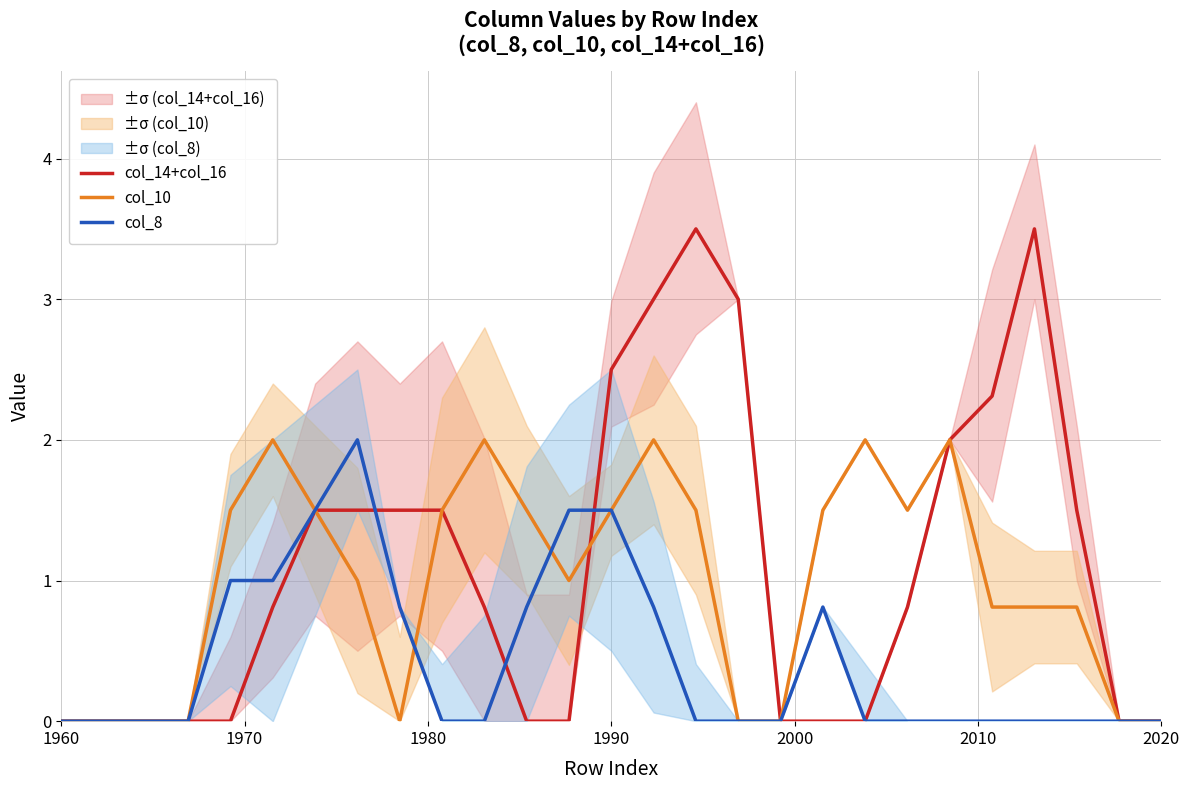

How many times do col_14+col_16 and col_8 cross each other?

3